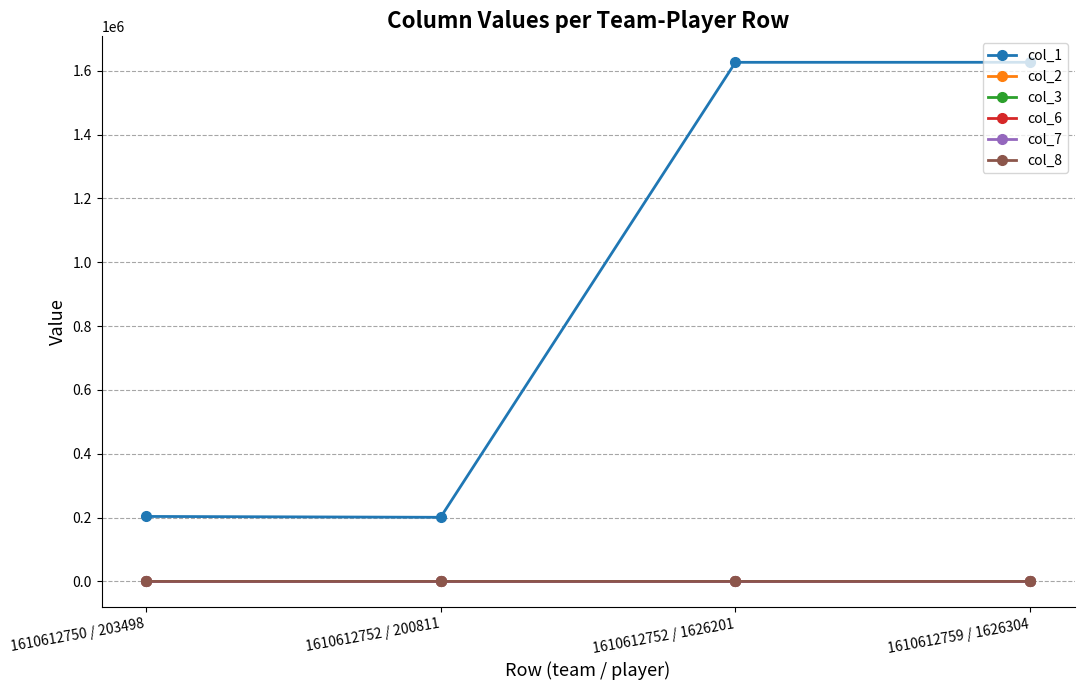

True or false: col_7 and col_1 intersect in this chart.

False